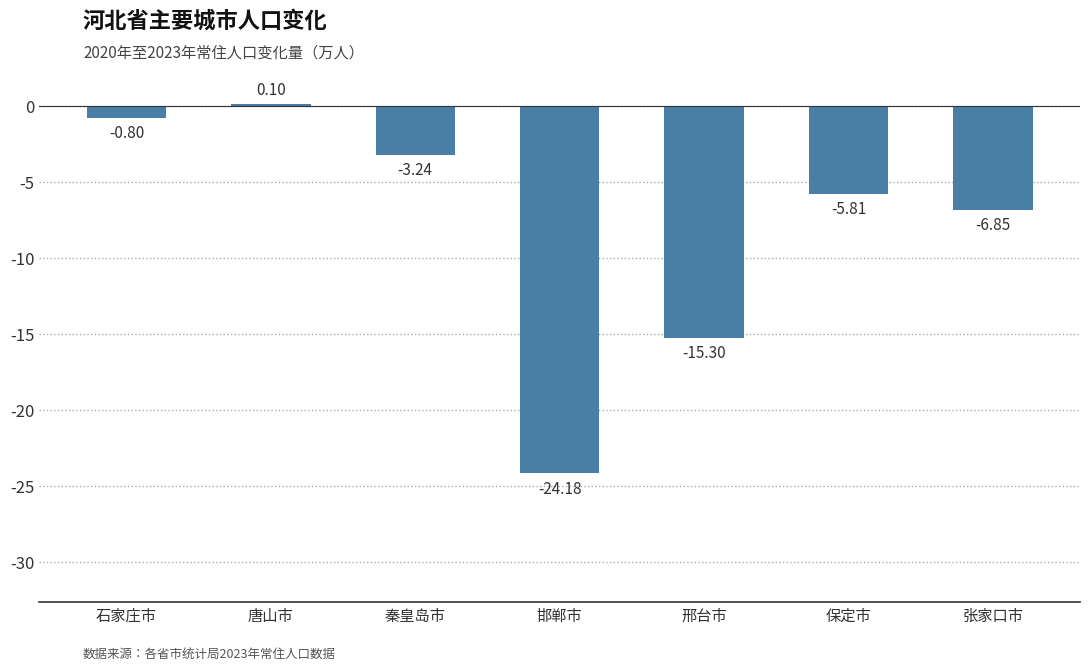

Which has a higher value, 张家口市 or 秦皇岛市?

秦皇岛市